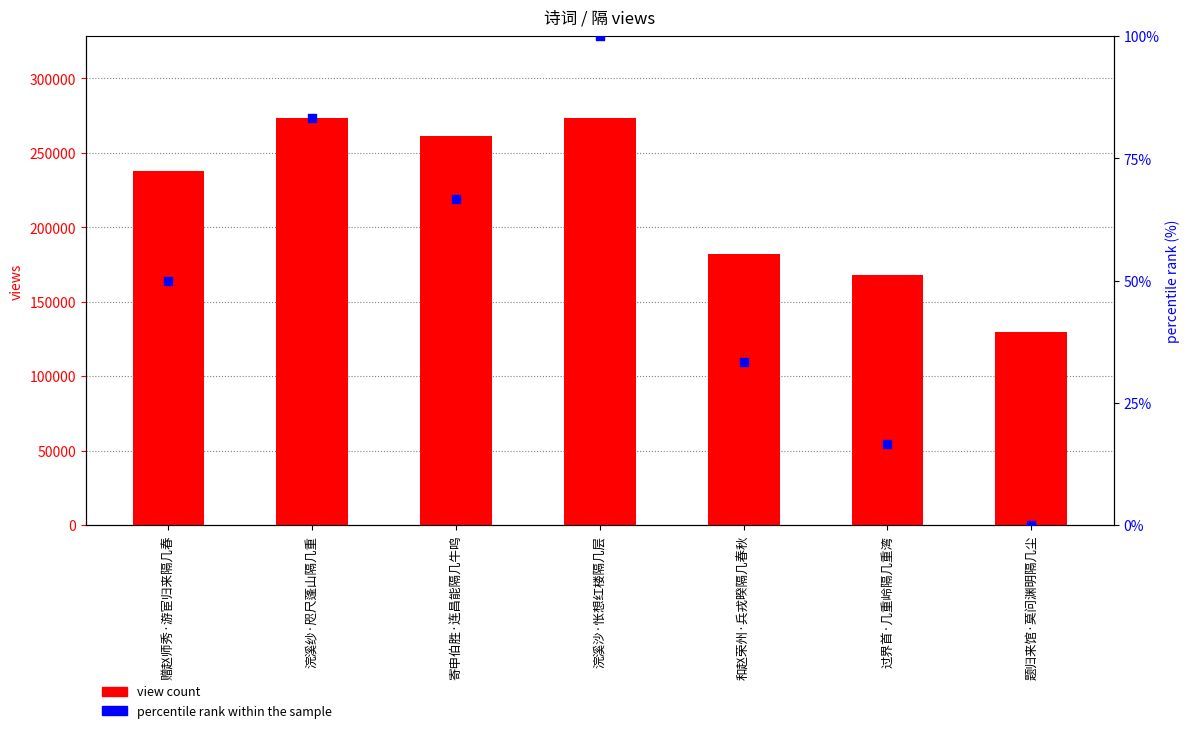

At which category is the sum across all series the highest?

浣溪沙·怅想红楼隔几层